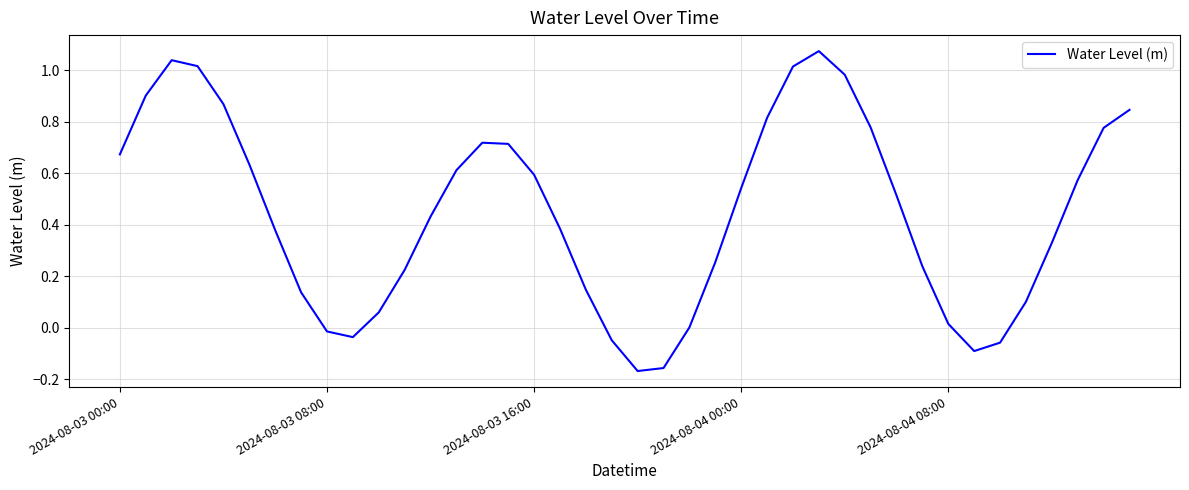

Count the number of categories in the chart.

40